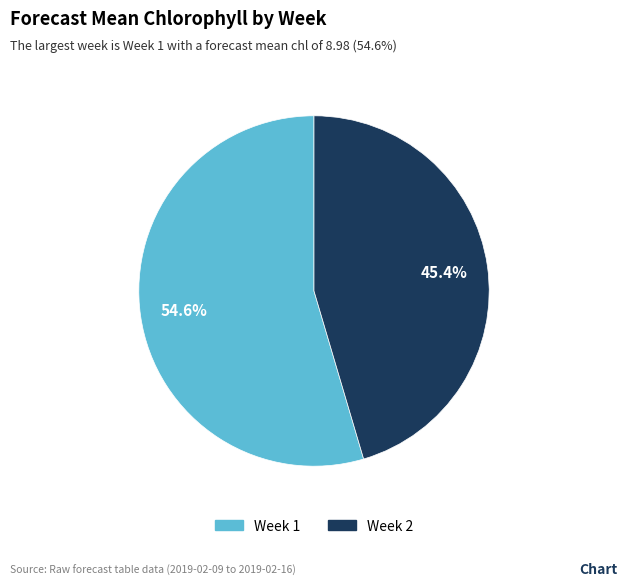

The Week 1 slice represents 63% of the pie. True or false?

False